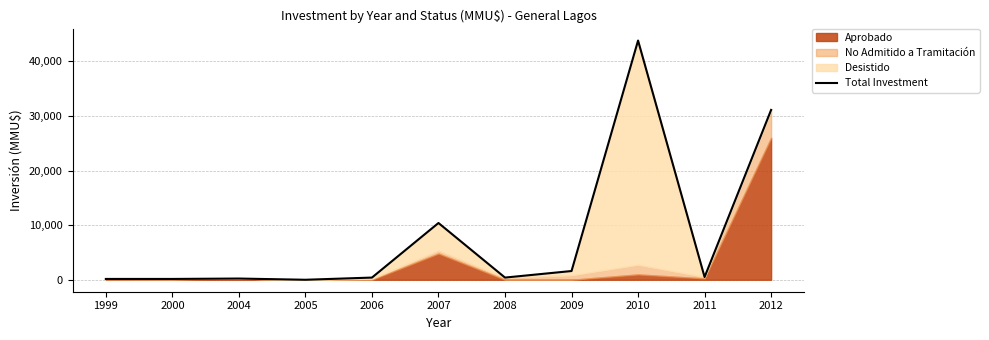

How many data points are less than 400?

4